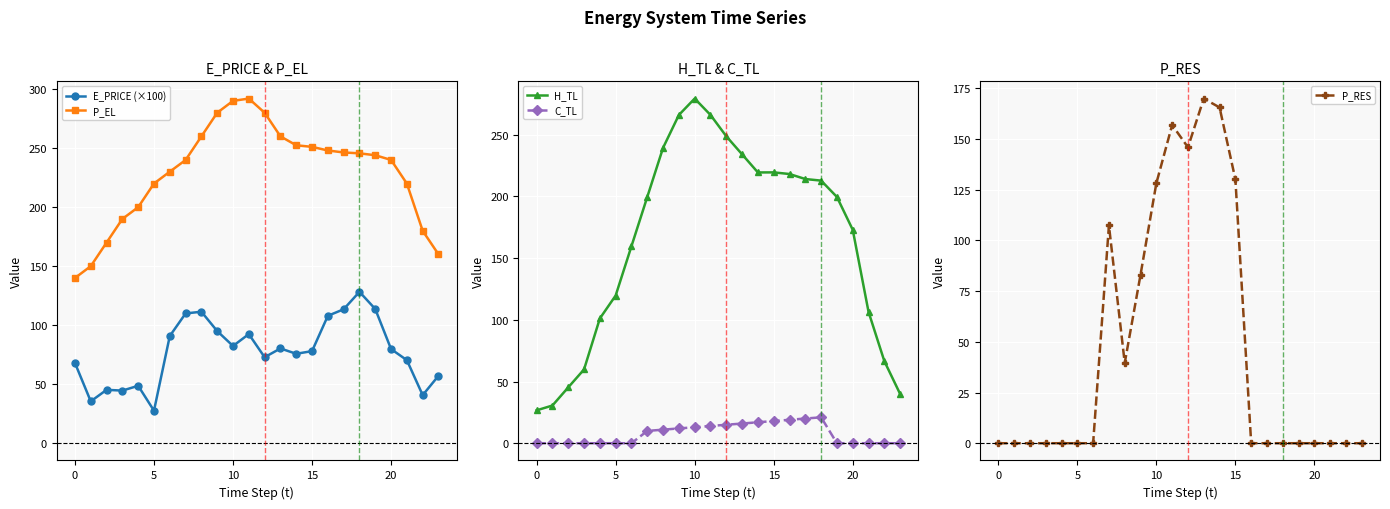

Which series ends up on top after the final intersection of H_TL and E_PRICE (×100)?

E_PRICE (×100)